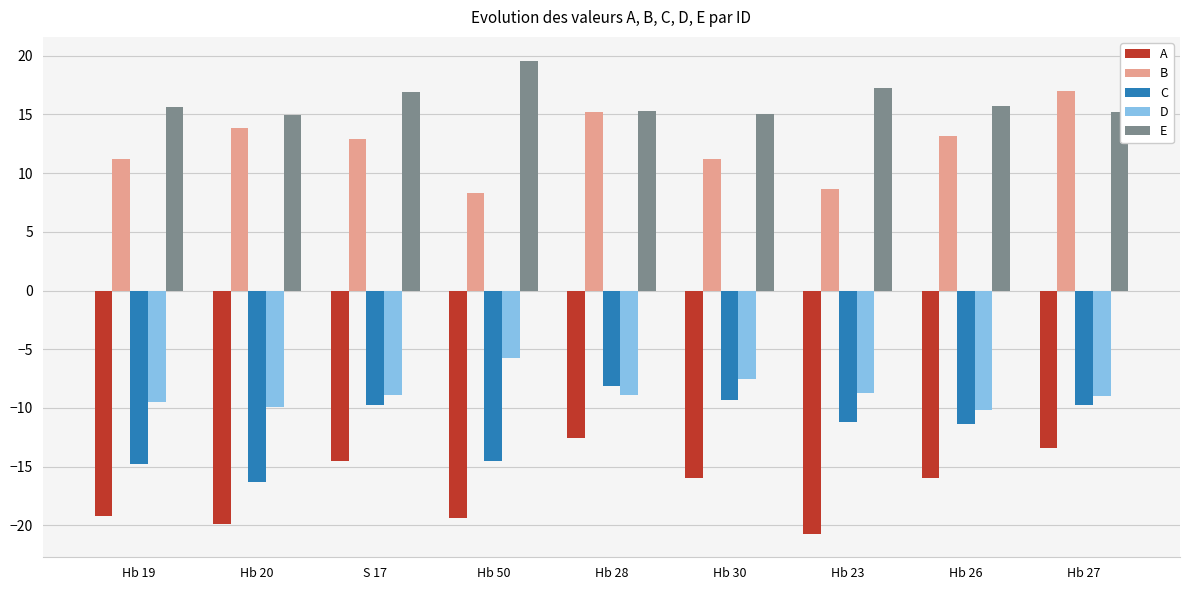

What are all the series names shown in the legend?

A, B, C, D, E